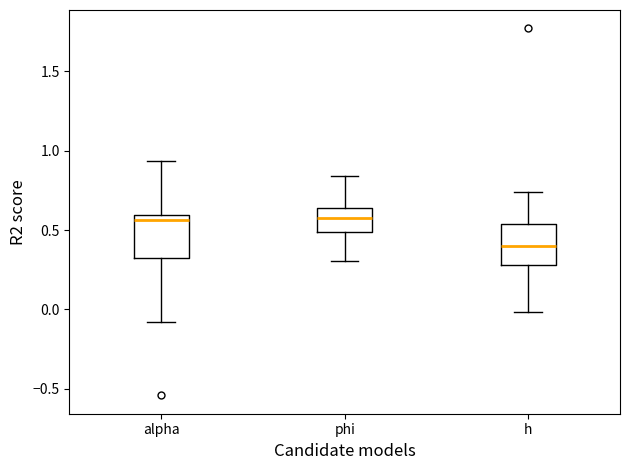

Which box has the lowest median line?

h